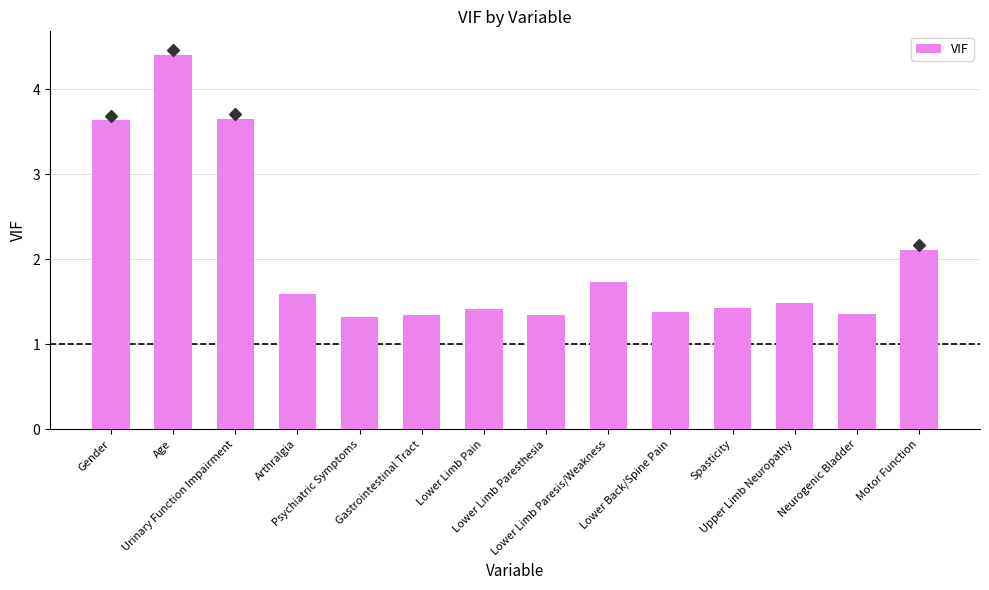

How many categories are shown in the chart?

14